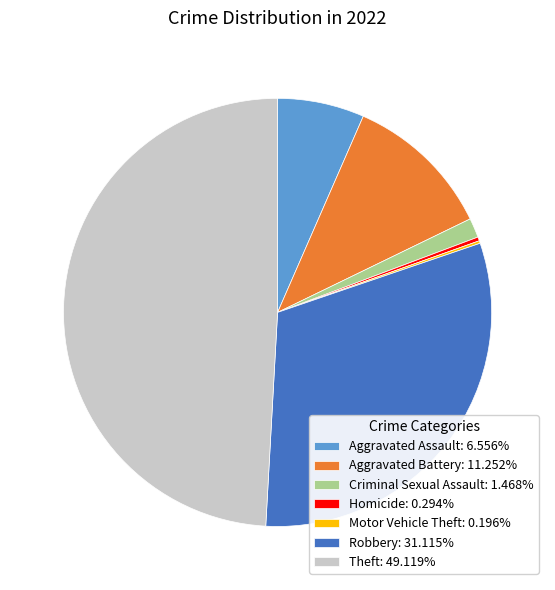

What is the ratio of the value at Aggravated Battery: 11.252% to the value at Robbery: 31.115%?

0.4